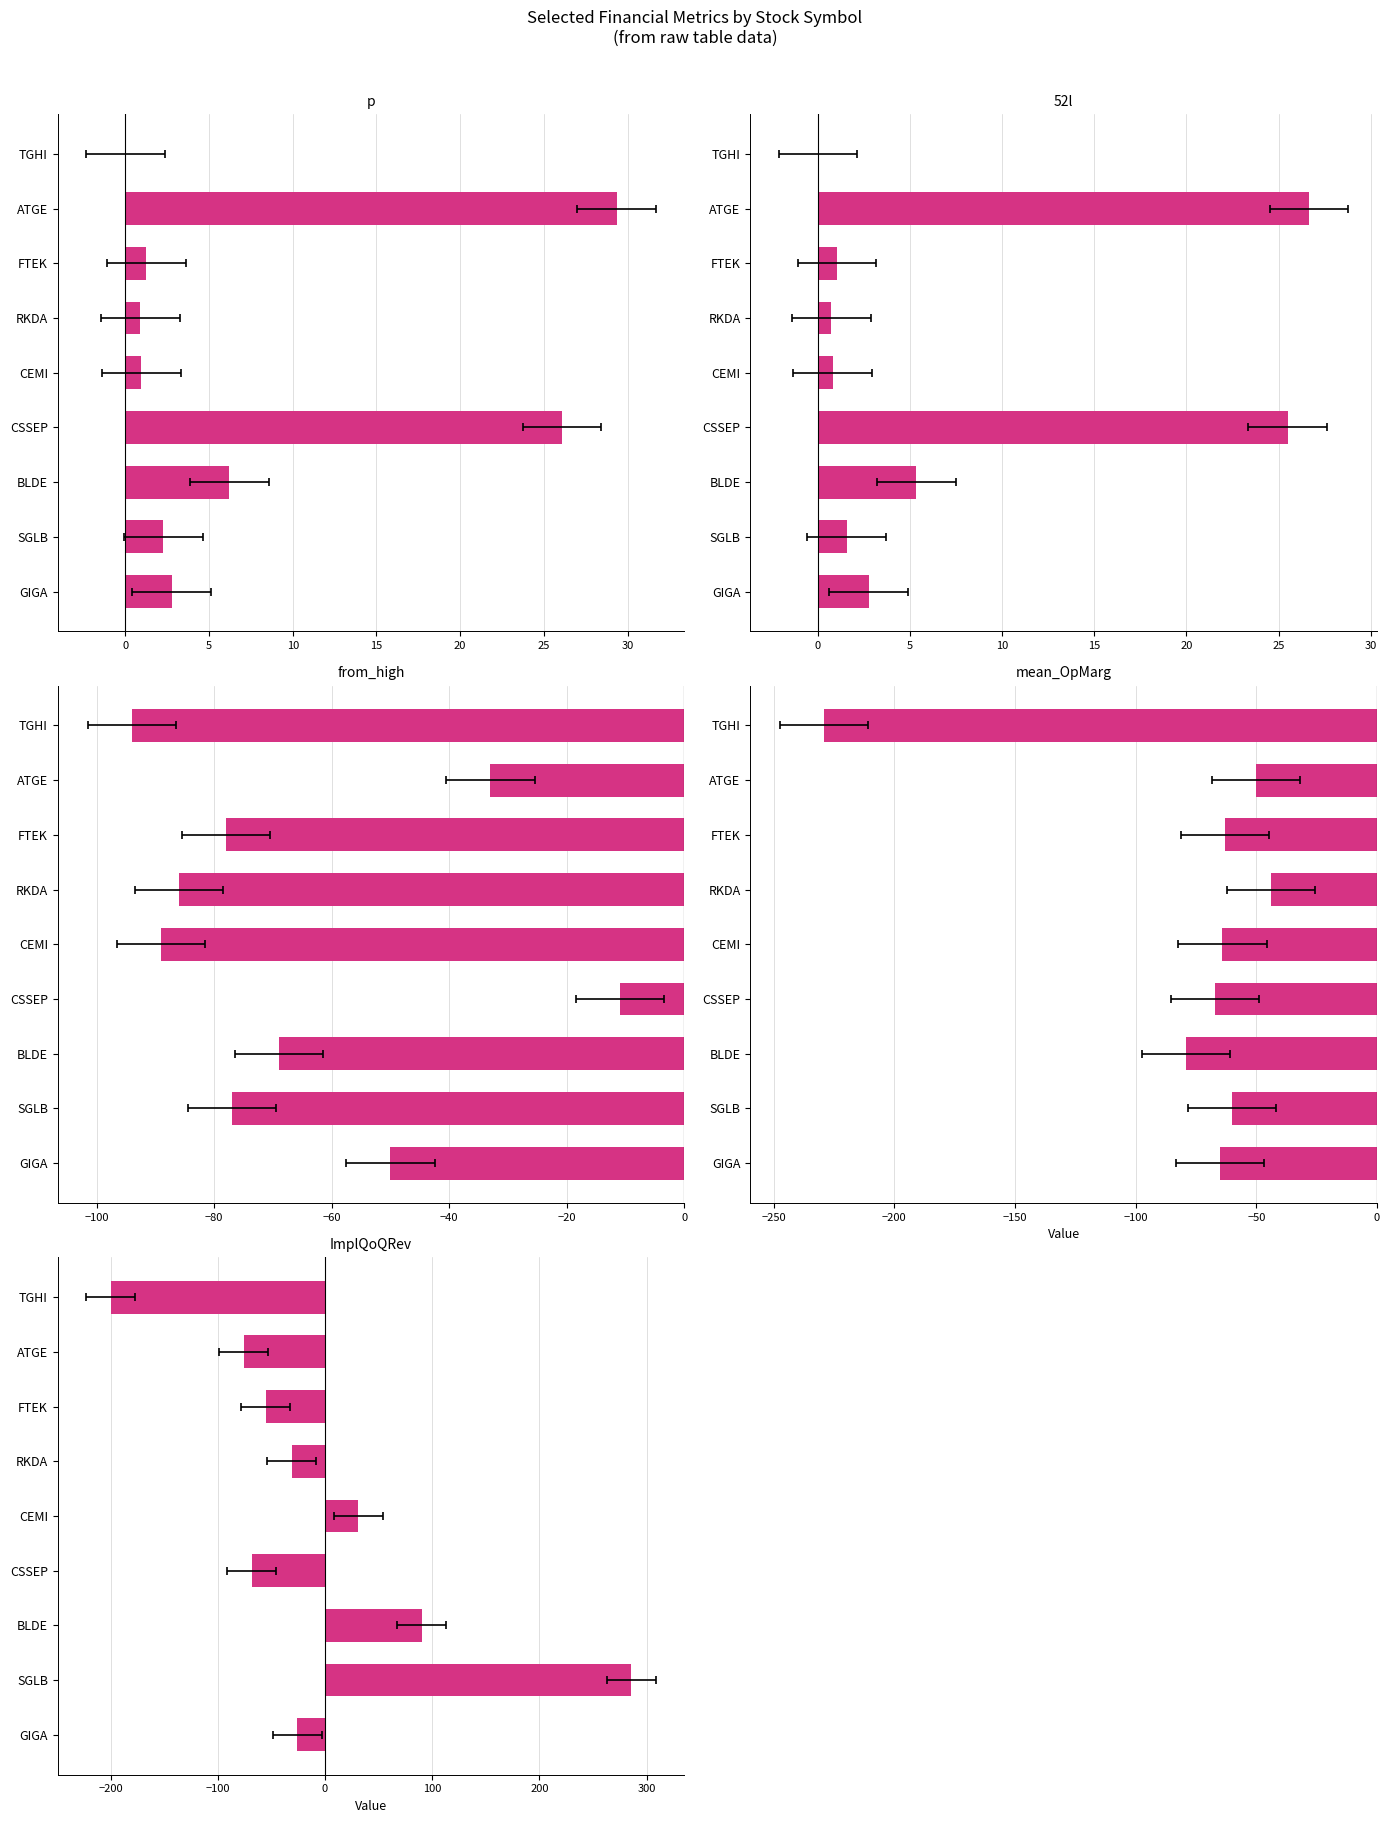

What is the average value of the 52l series?

7.2